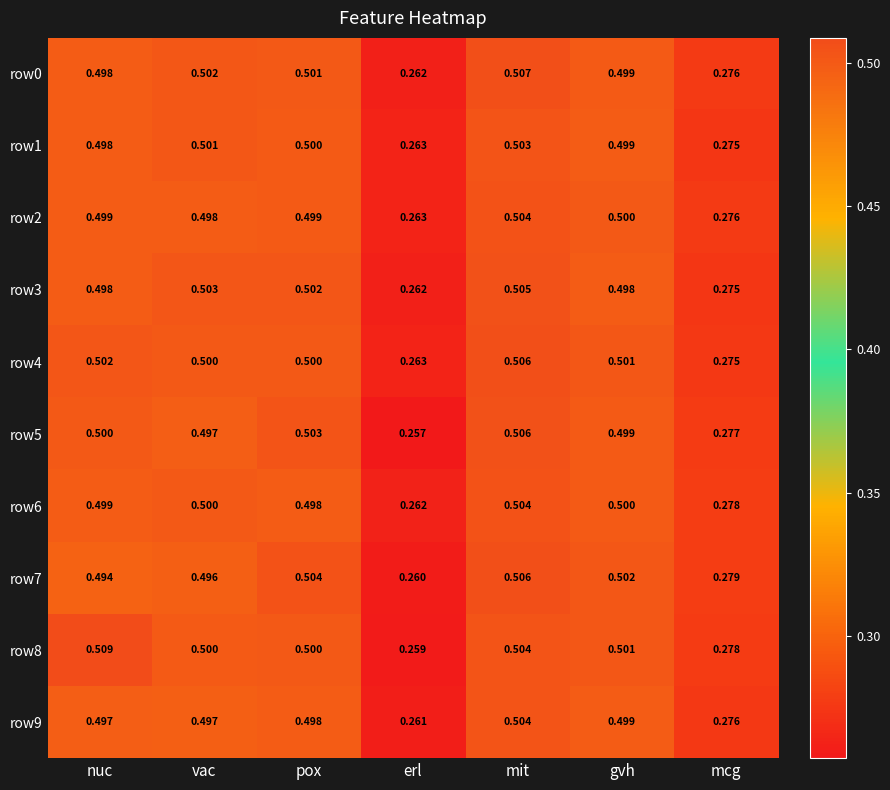

Which series has the largest range (max minus min)?

row8